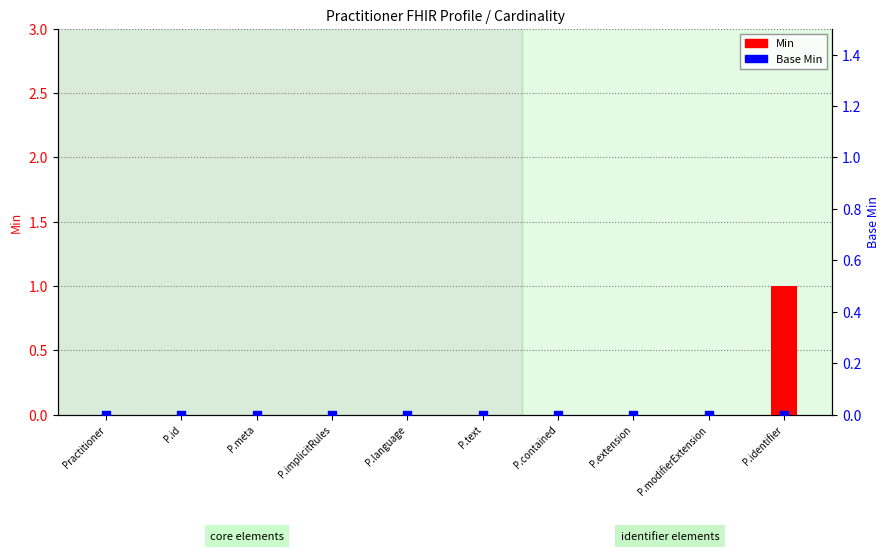

Which series has the widest spread of Y values?

Min